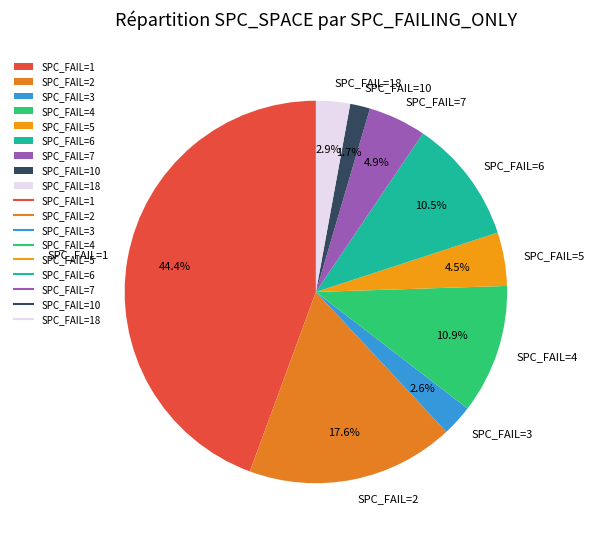

What is the largest slice in the pie chart?

SPC_FAIL=1